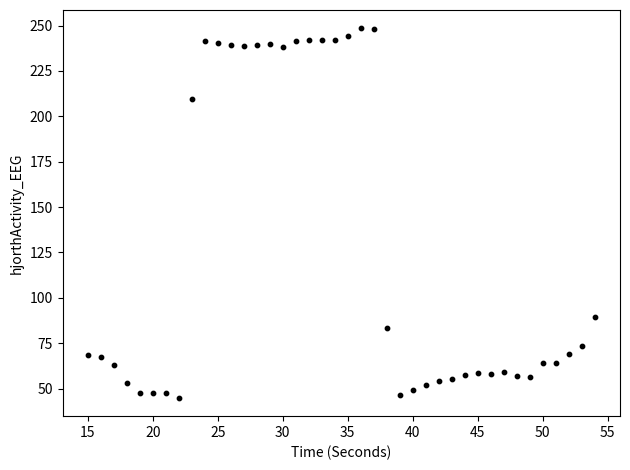

What is the range of X values (max minus min)?

39.0